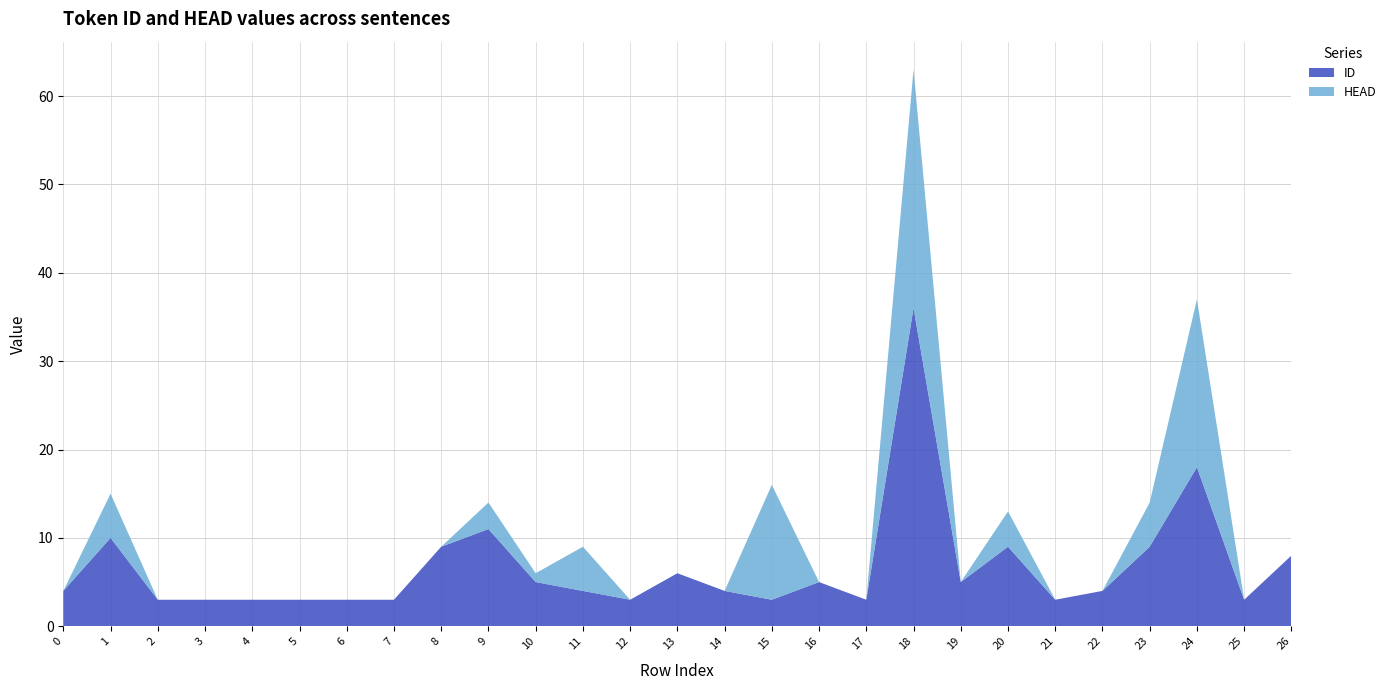

Reading left to right, extract all data points from this chart.

ID: 0=4	1=10	2=3	3=3	4=3	5=3	6=3	7=3	8=9	9=11	10=5	11=4	12=3	13=6	14=4	15=3	16=5	17=3	18=36	19=5	20=9	21=3	22=4	23=9	24=18	25=3	26=8
HEAD: 0=0	1=5	2=0	3=0	4=0	5=0	6=0	7=0	8=0	9=3	10=1	11=5	12=0	13=0	14=0	15=13	16=0	17=0	18=27	19=0	20=4	21=0	22=0	23=5	24=19	25=0	26=0